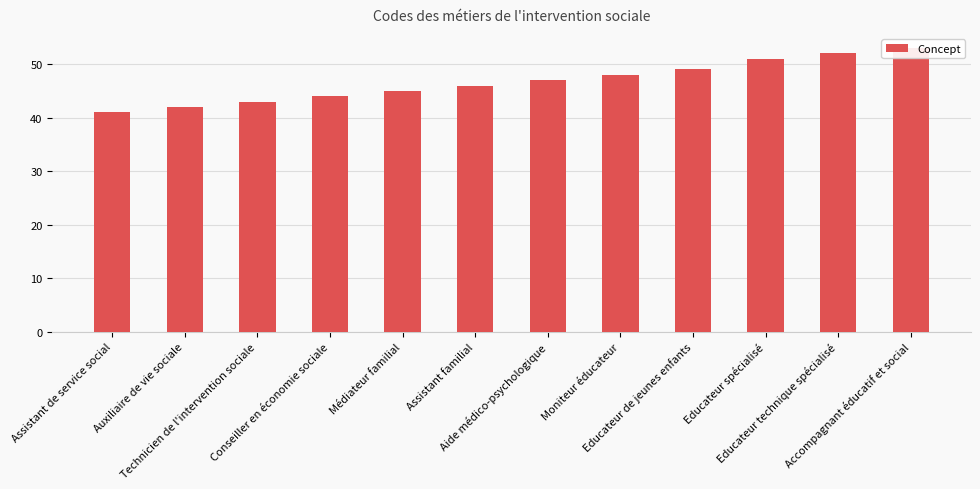

Reading left to right, list all the values displayed in this chart.

41	42	43	44	45	46	47	48	49	51	52	53